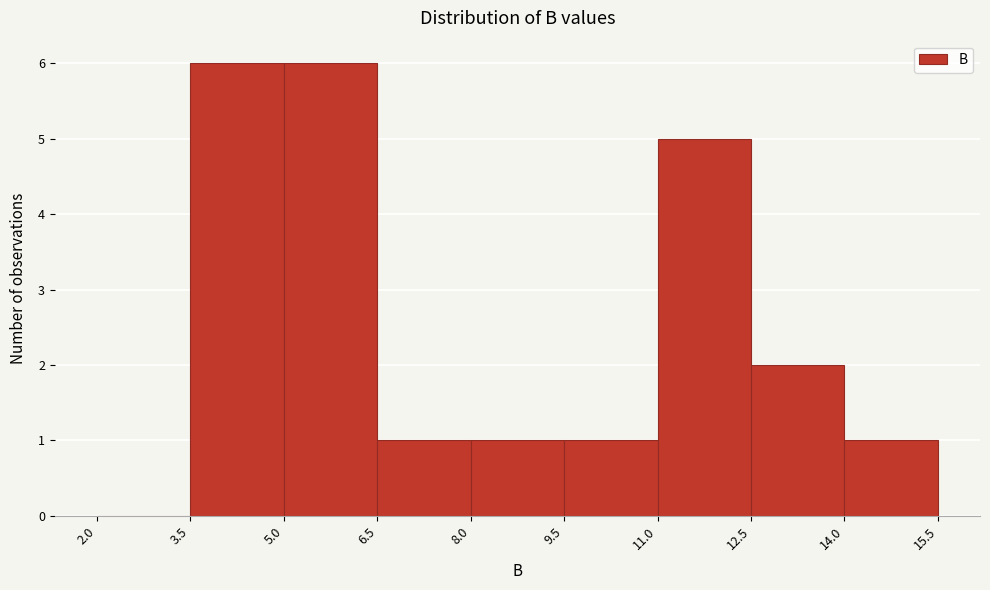

Reading left to right, list every bar in this chart as the range it spans on the x-axis followed by its height. The values are not printed on the chart, so give them approximately, as read against the axis.

2.0 to 3.5: 0
3.5 to 5.0: 6
5.0 to 6.5: 6
6.5 to 8.0: 1
8.0 to 9.5: 1
9.5 to 11.0: 1
11.0 to 12.5: 5
12.5 to 14.0: 2
14.0 to 15.5: 1